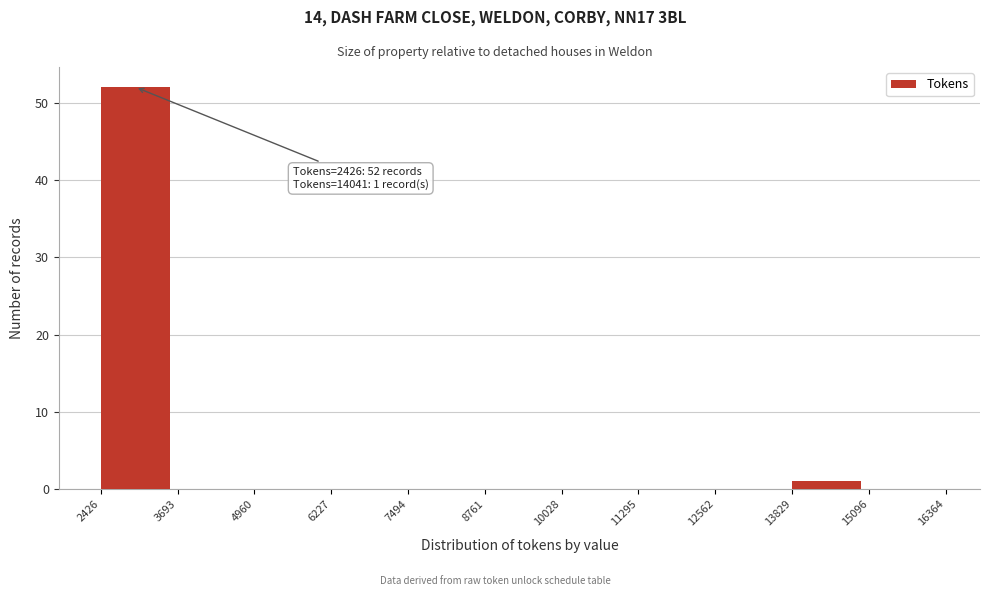

Over which range of the x-axis is the bar tallest?

2426 to 3693